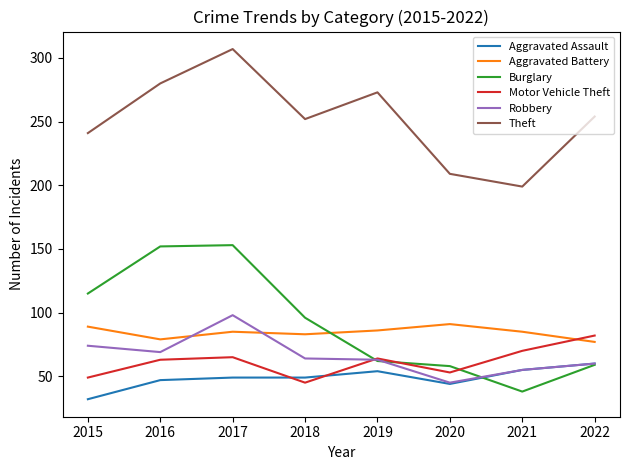

Which series has the largest range (max minus min)?

Burglary